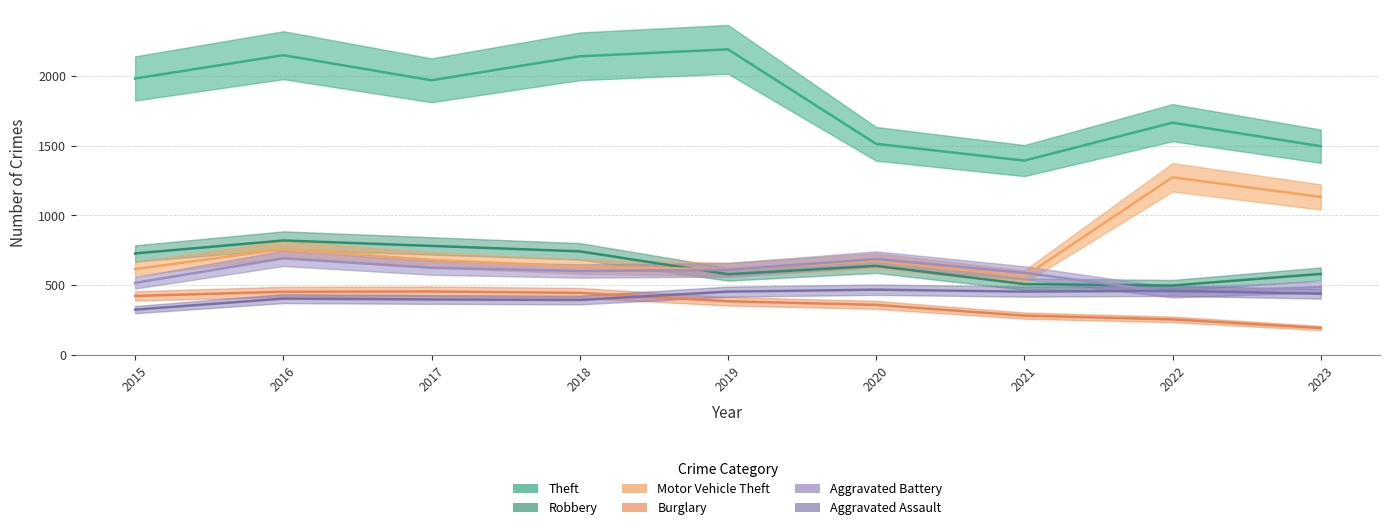

What is the sum of the Aggravated Assault values at 2017 and 2018?

788